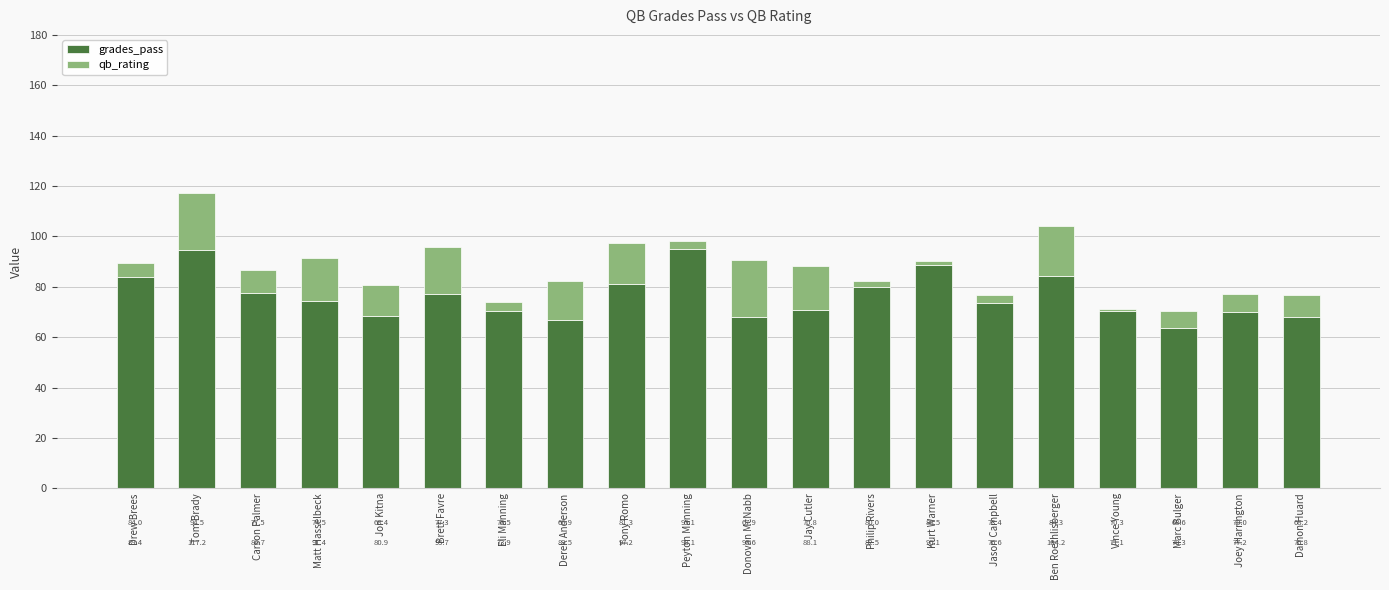

What value does the grades_pass series have at Jason Campbell?

73.4